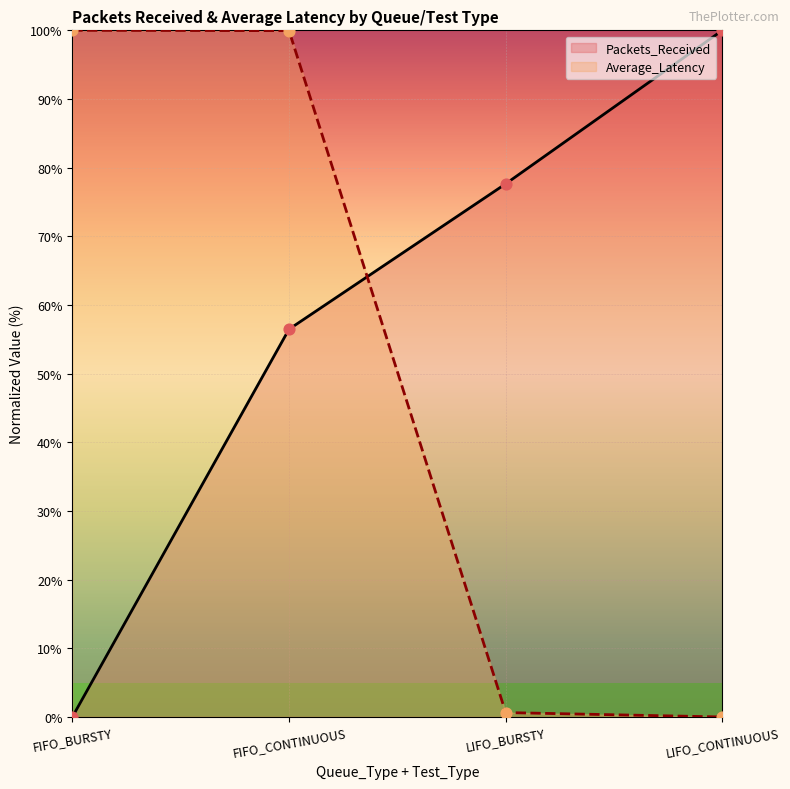

Is the value of Average_Latency at LIFO_BURSTY greater than the value of Packets_Received at FIFO_CONTINUOUS?

No